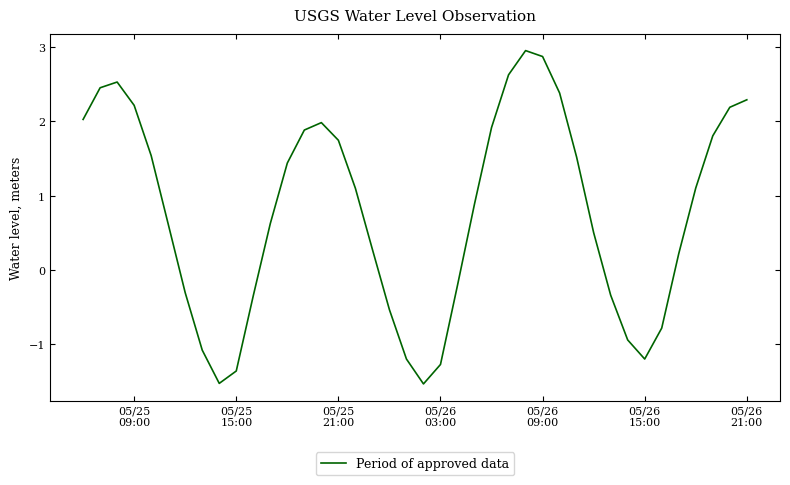

What is the smallest value displayed?

-1.5